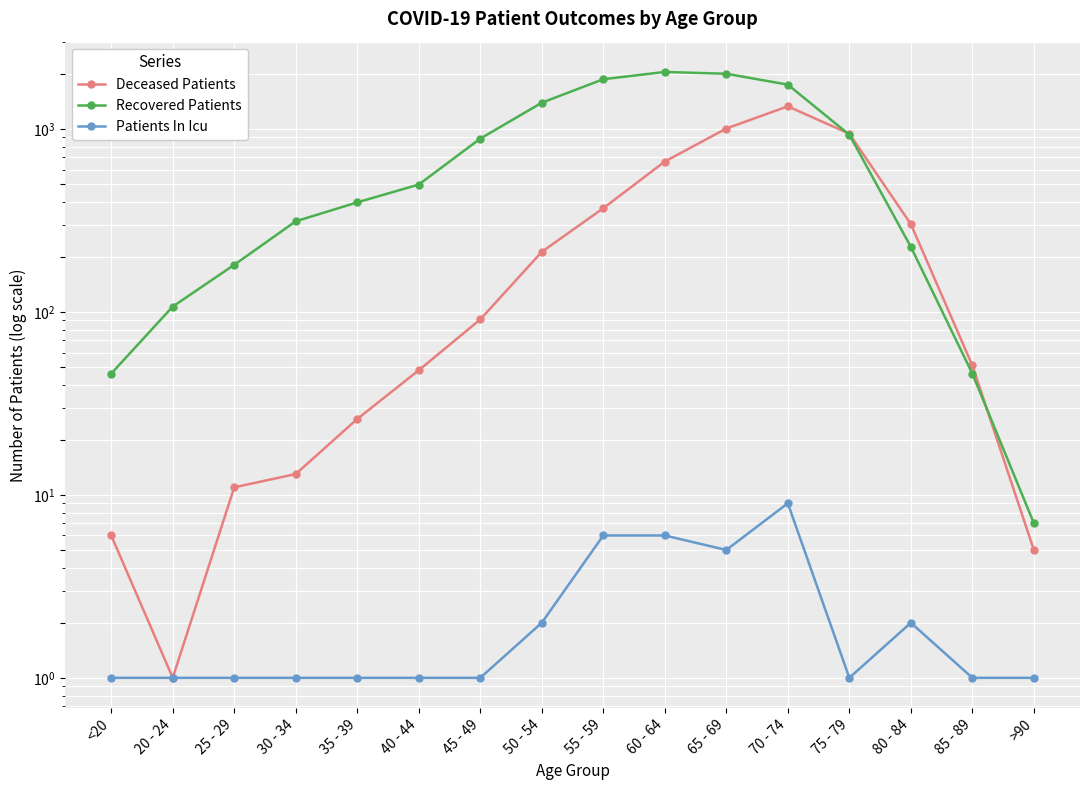

What value does the Recovered Patients series have at 70 - 74, to the nearest 10?

1750